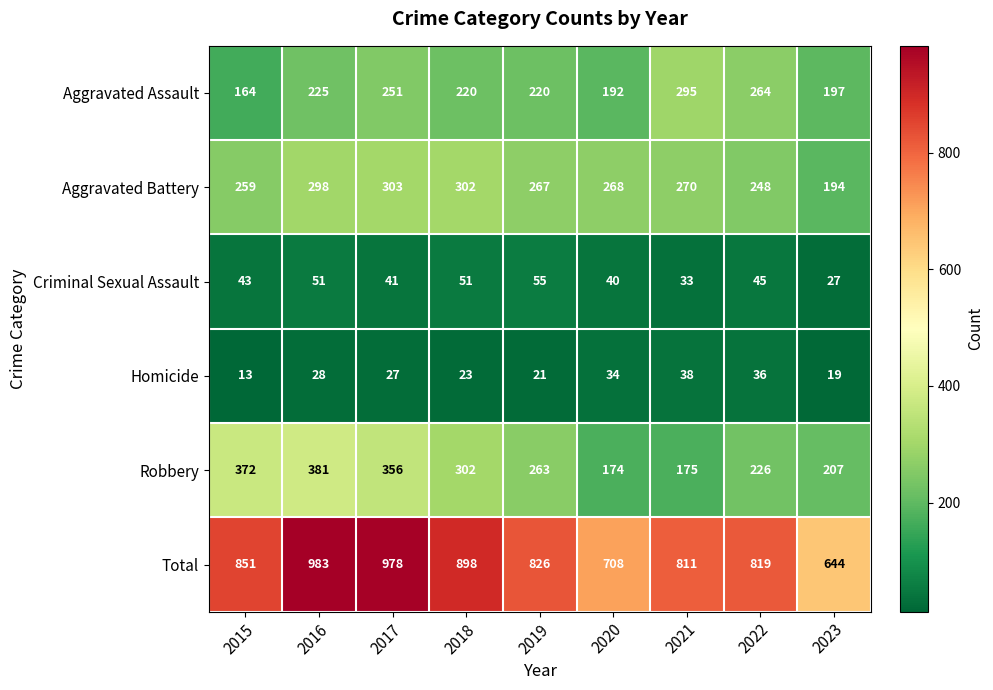

What is the smallest value displayed?

13